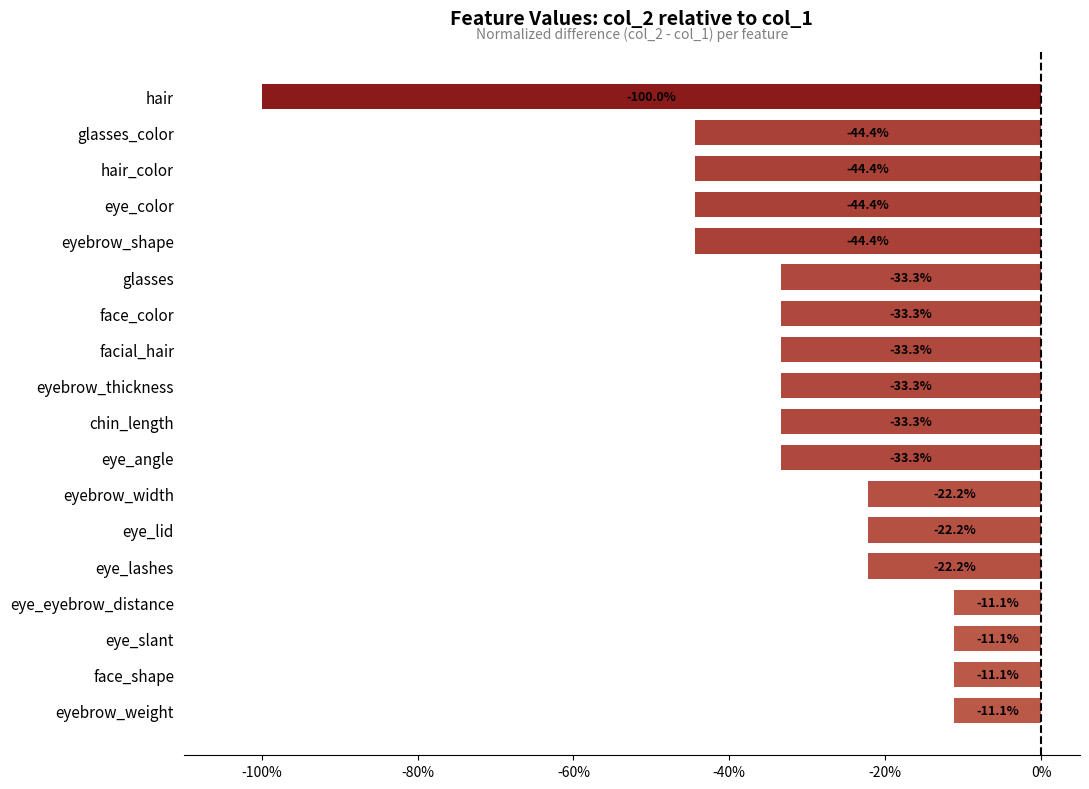

Which category has the lowest value across all series?

hair